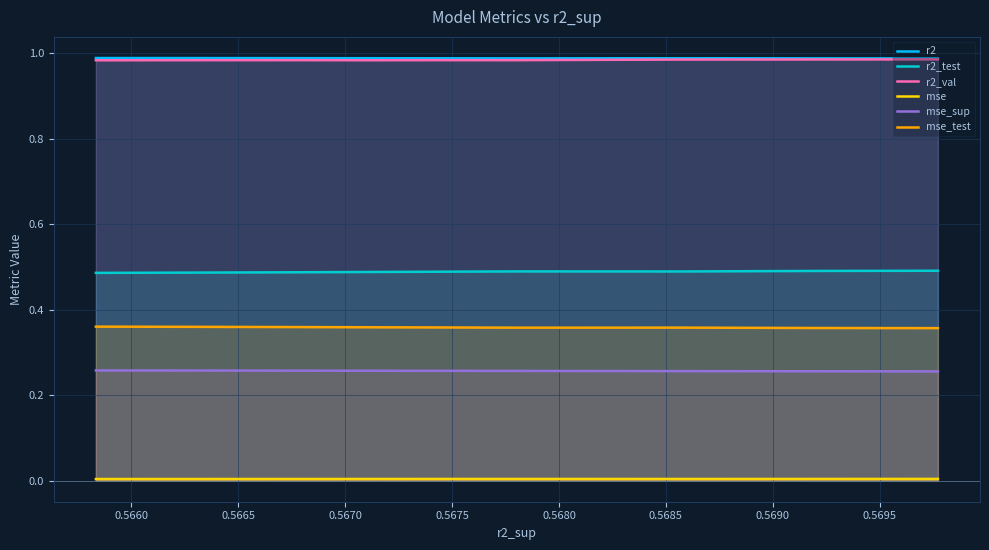

Which series has the largest total across all categories?

r2